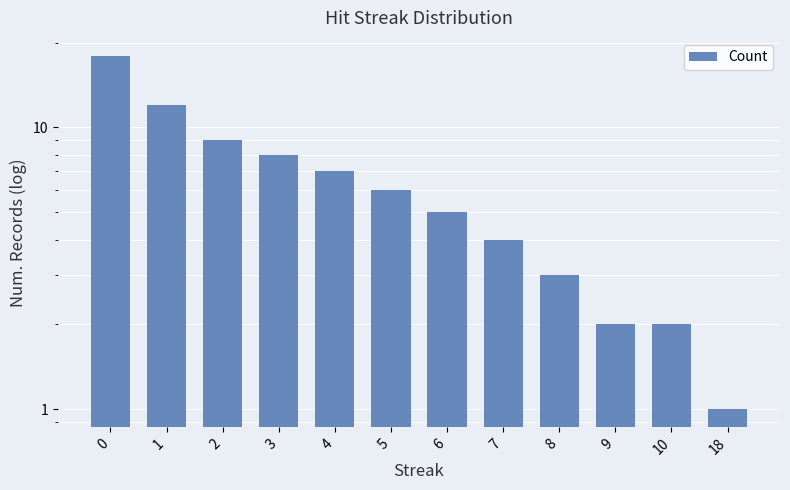

How many bars are there in total?

12